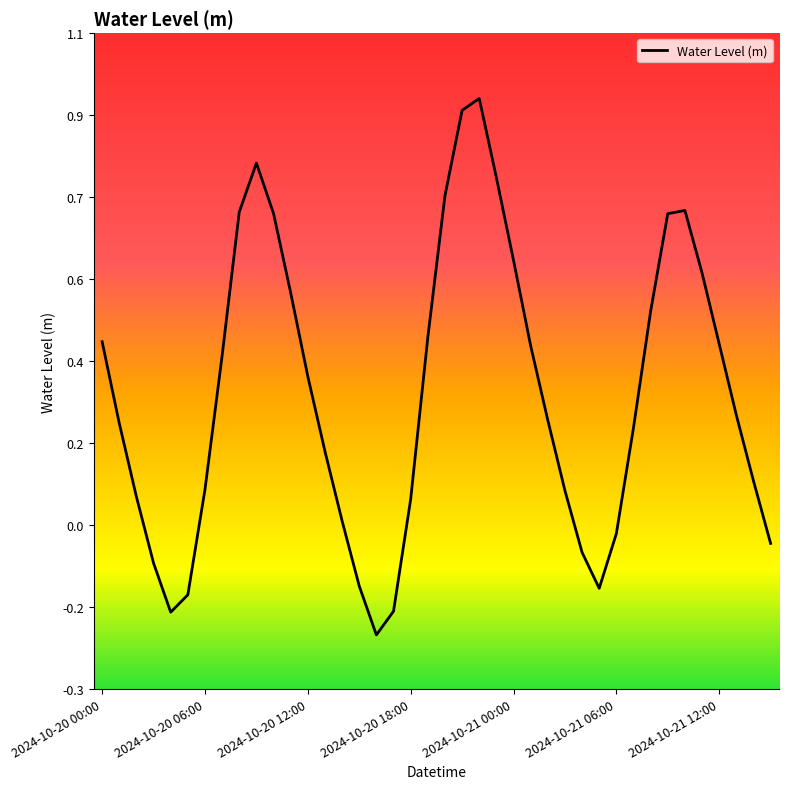

Does the chart have visible grid lines?

No